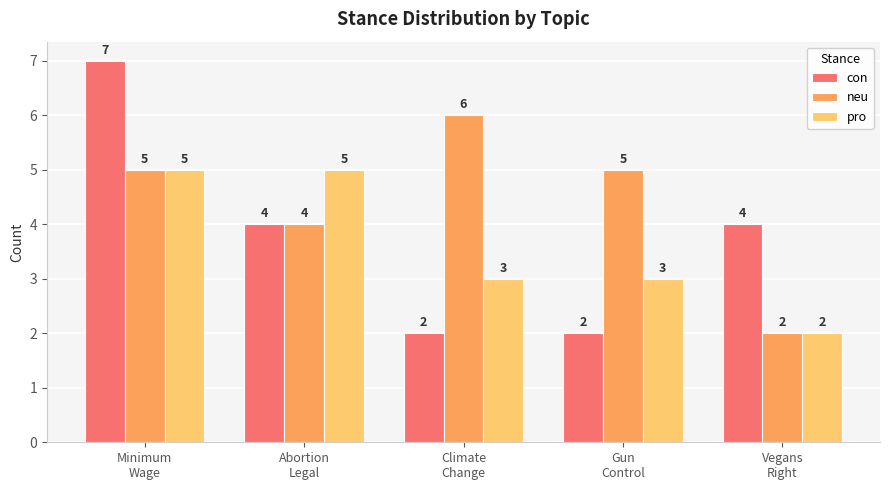

Is it true that con equals 2 at Climate
Change?

True